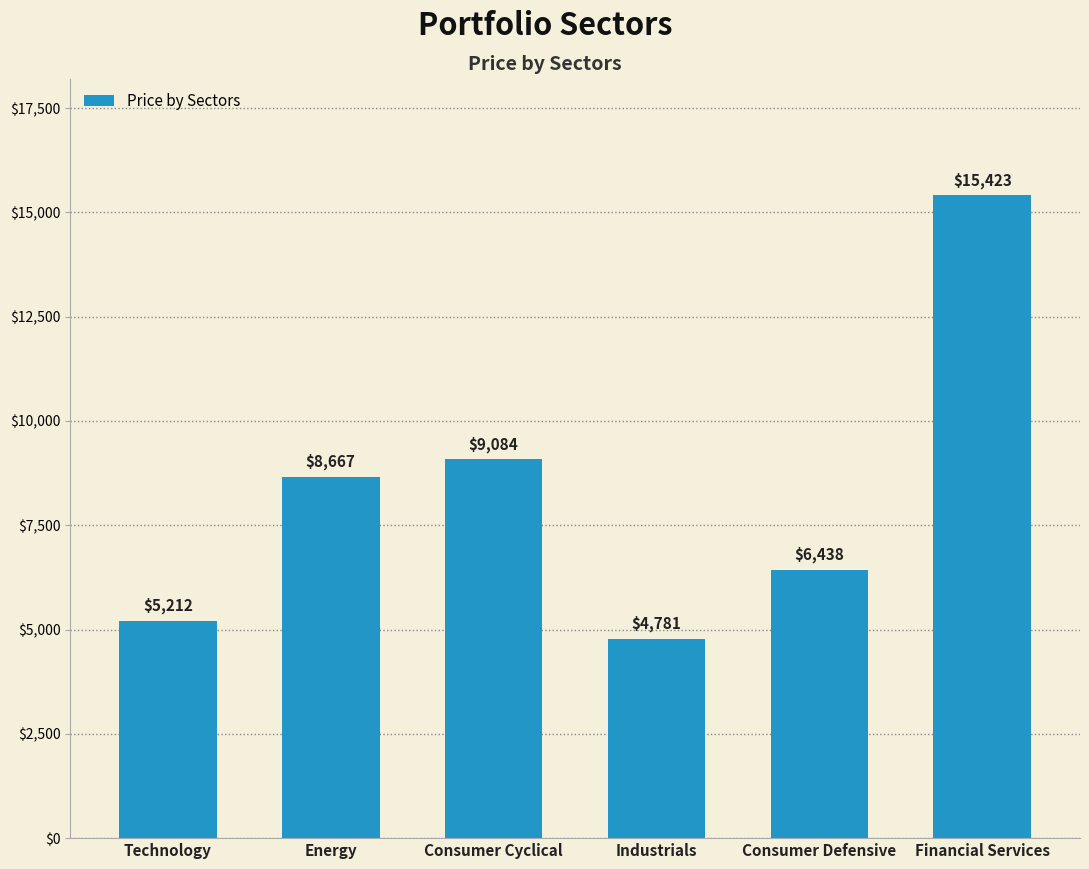

The chart shows a value of 1601.6 at Technology. True or false?

False